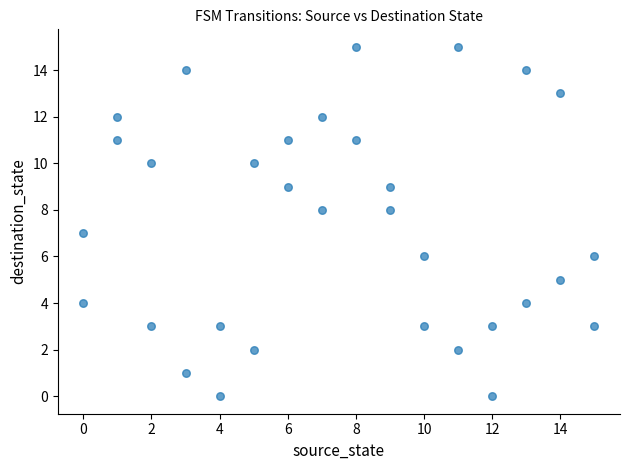

What is the range of X values (max minus min)?

15